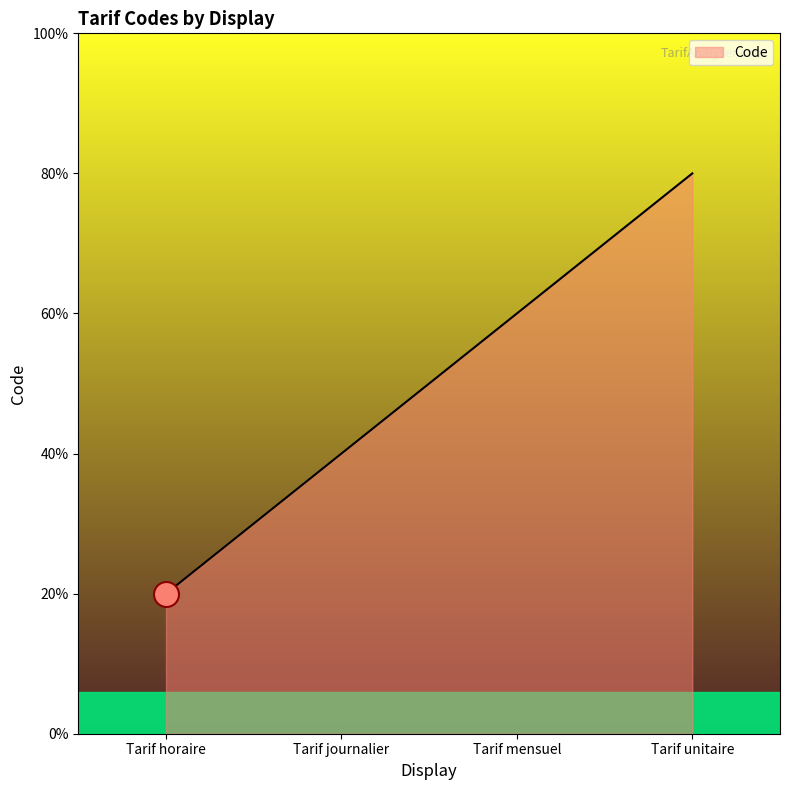

What is the label of the 4th point from the left?

Tarif unitaire